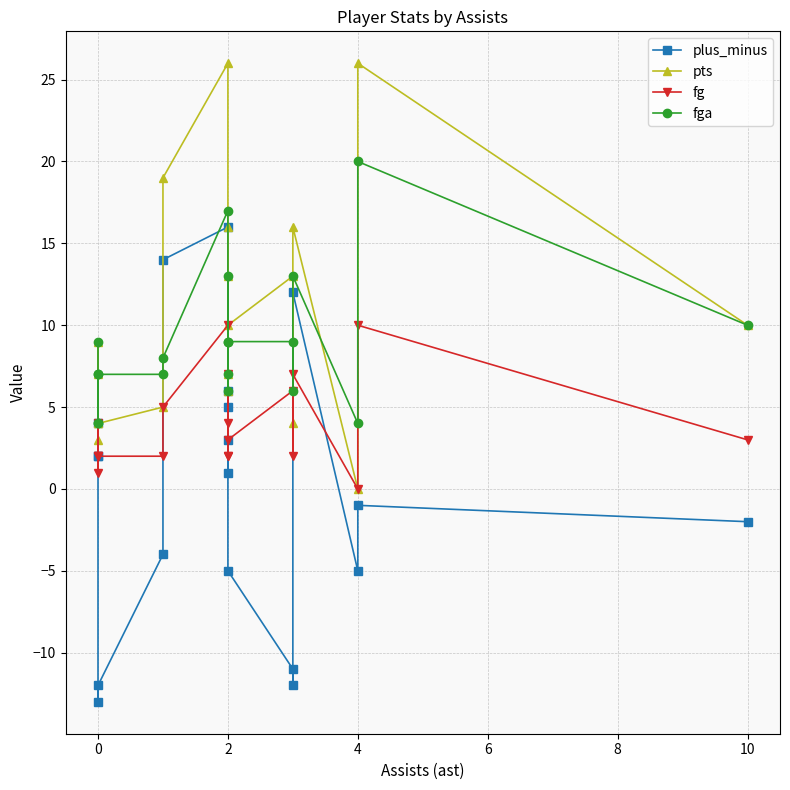

In pts, how many points are lower than both neighbors (excluding endpoints)?

6